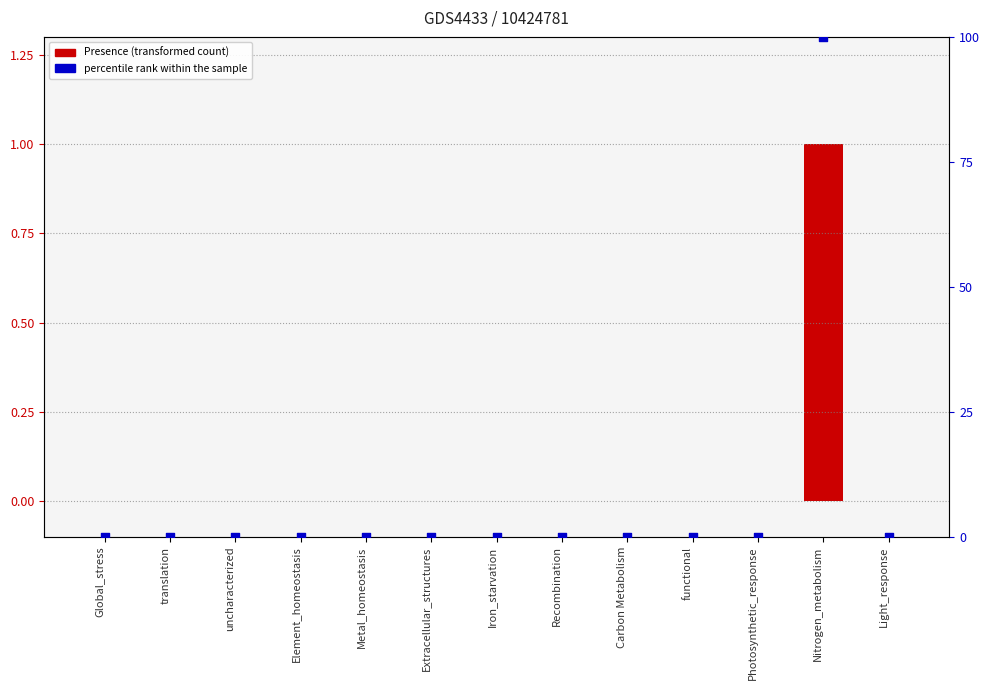

Is the value of percentile rank within the sample at Photosynthetic_response greater than the value of Presence at Nitrogen_metabolism?

No